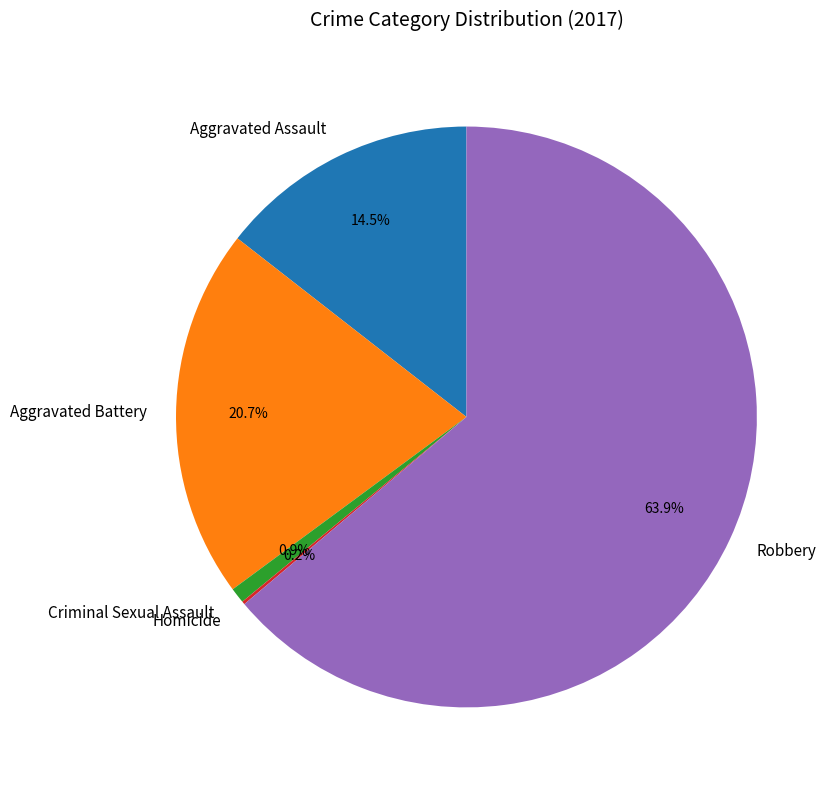

What percentage is the Robbery slice, to the nearest percent?

64%